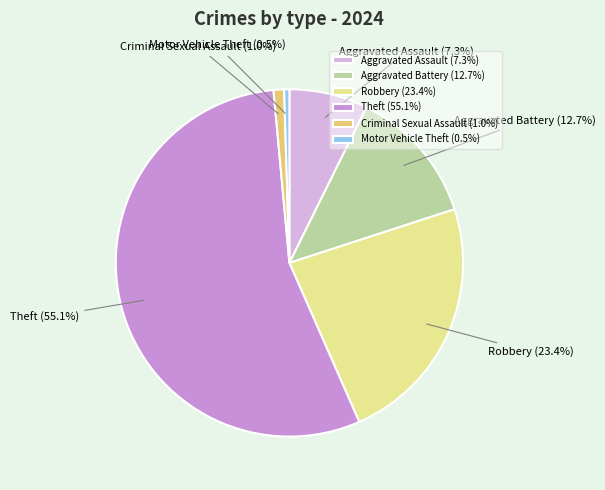

True or false: Criminal Sexual Assault accounts for 11% of the total.

False